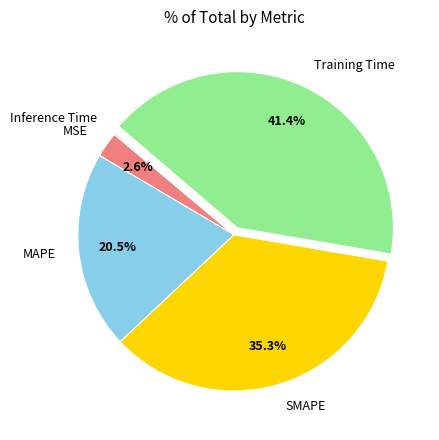

What is the largest slice in the pie chart?

Training Time